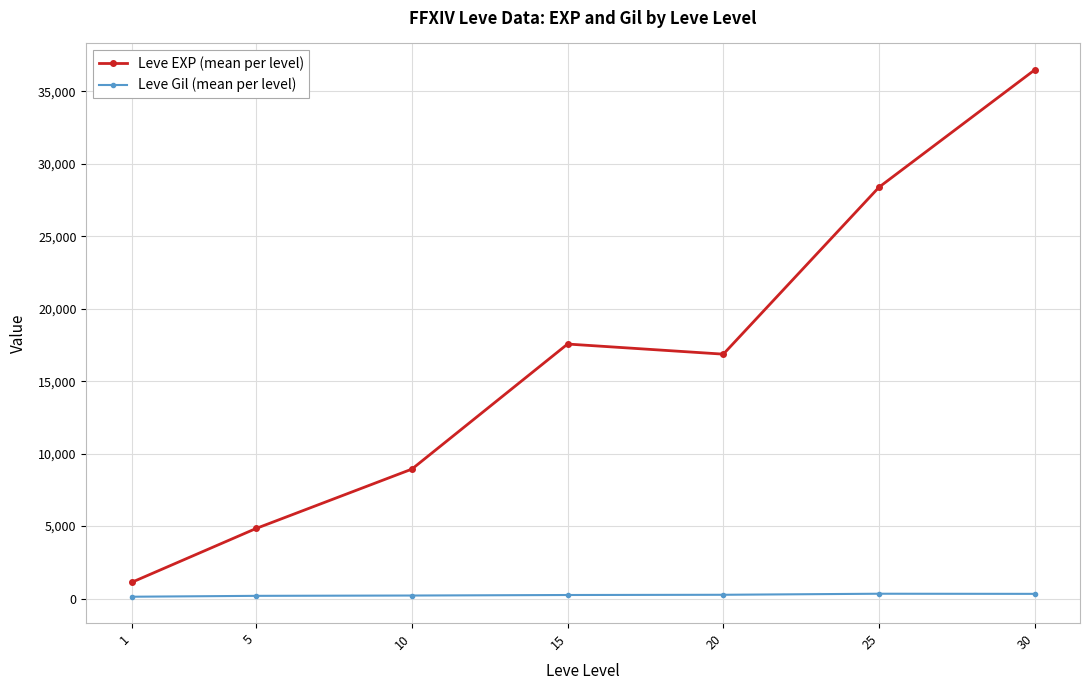

Where is the first local maximum for Leve EXP (mean per level)?

15